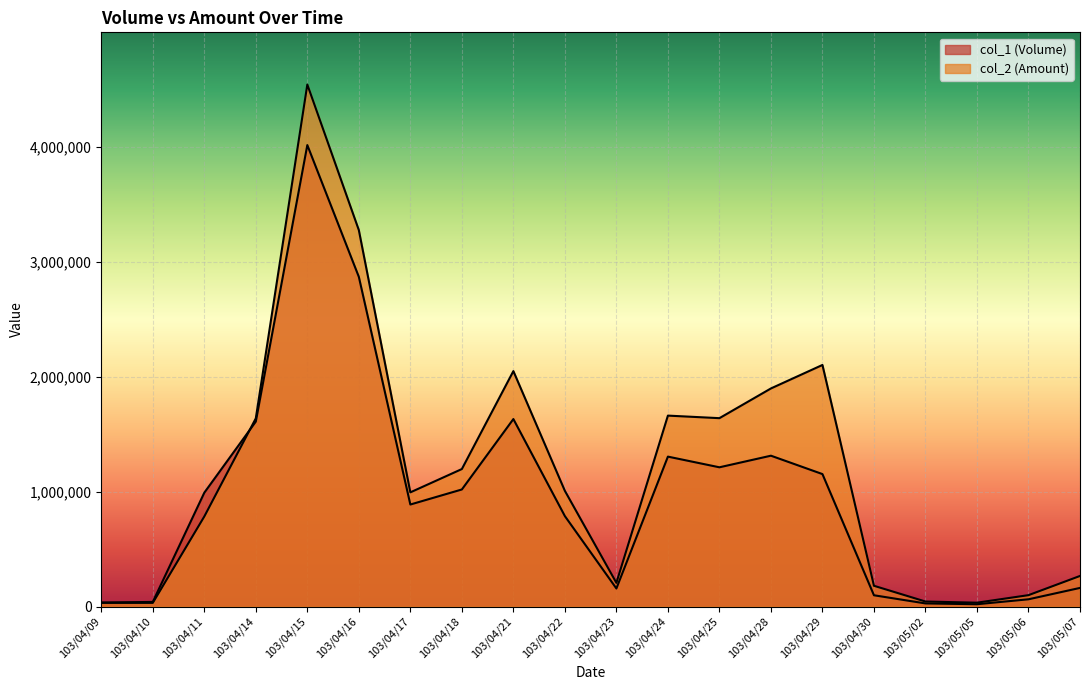

What is the difference between the maximum and minimum values in the col_2 (Amount) series?

4512290